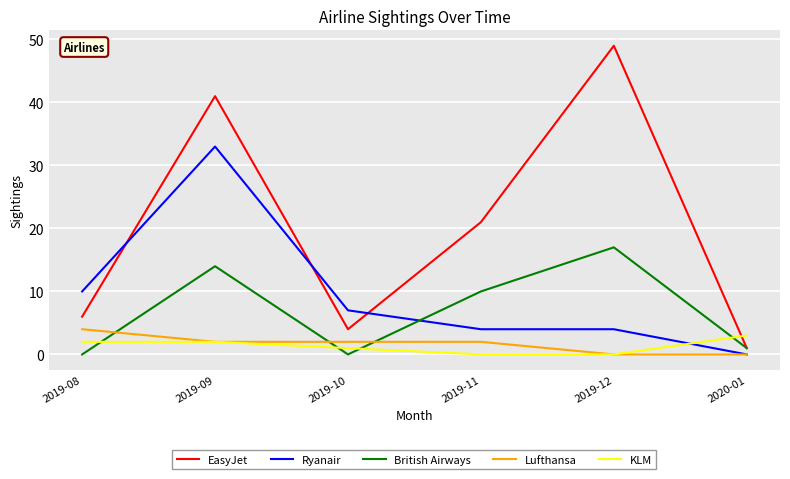

True or false: Ryanair has more than 0 points higher than both neighbors.

True